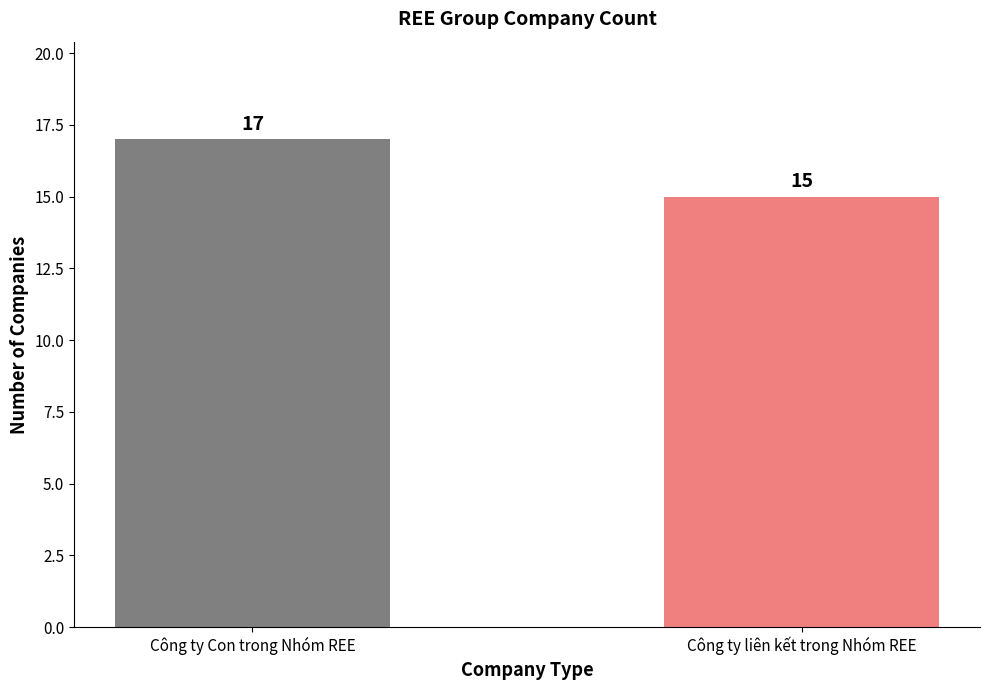

Which category has the highest value across all series?

Công ty Con trong Nhóm REE